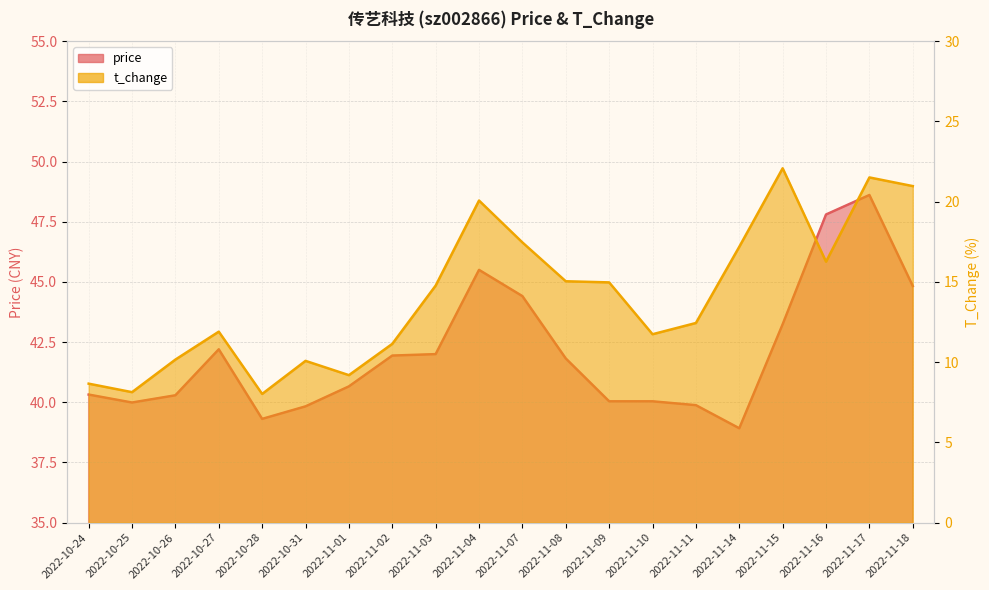

What is the difference between the maximum and minimum values in the t_change series?

14.1